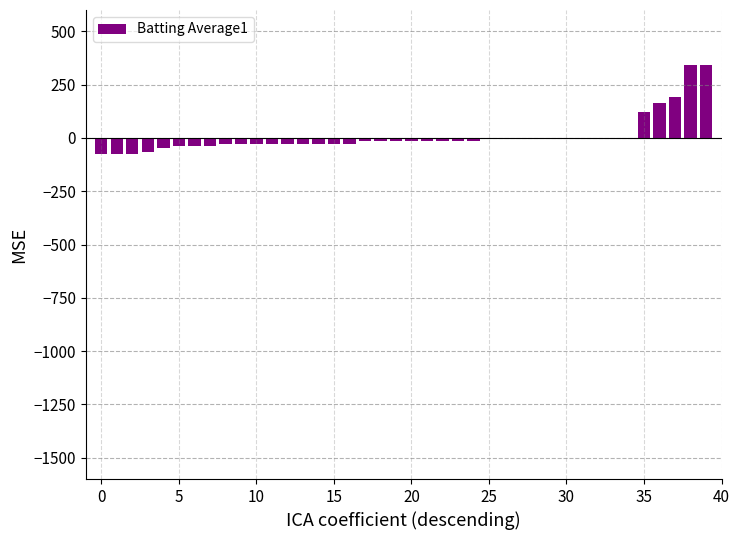

Reading left to right, list all the values displayed in this chart.

-76.2	-76.2	-76.2	-66.2	-46.2	-36.2	-36.2	-36.2	-26.2	-26.2	-26.2	-26.2	-26.2	-26.2	-26.2	-26.2	-26.2	-16.2	-16.2	-16.2	-16.2	-16.2	-16.2	-16.2	-16.2	-6.2	-6.2	-6.2	-6.2	-6.2	-6.2	-6.2	-6.2	-6.2	-6.2	123.8	163.8	193.8	343.8	343.8